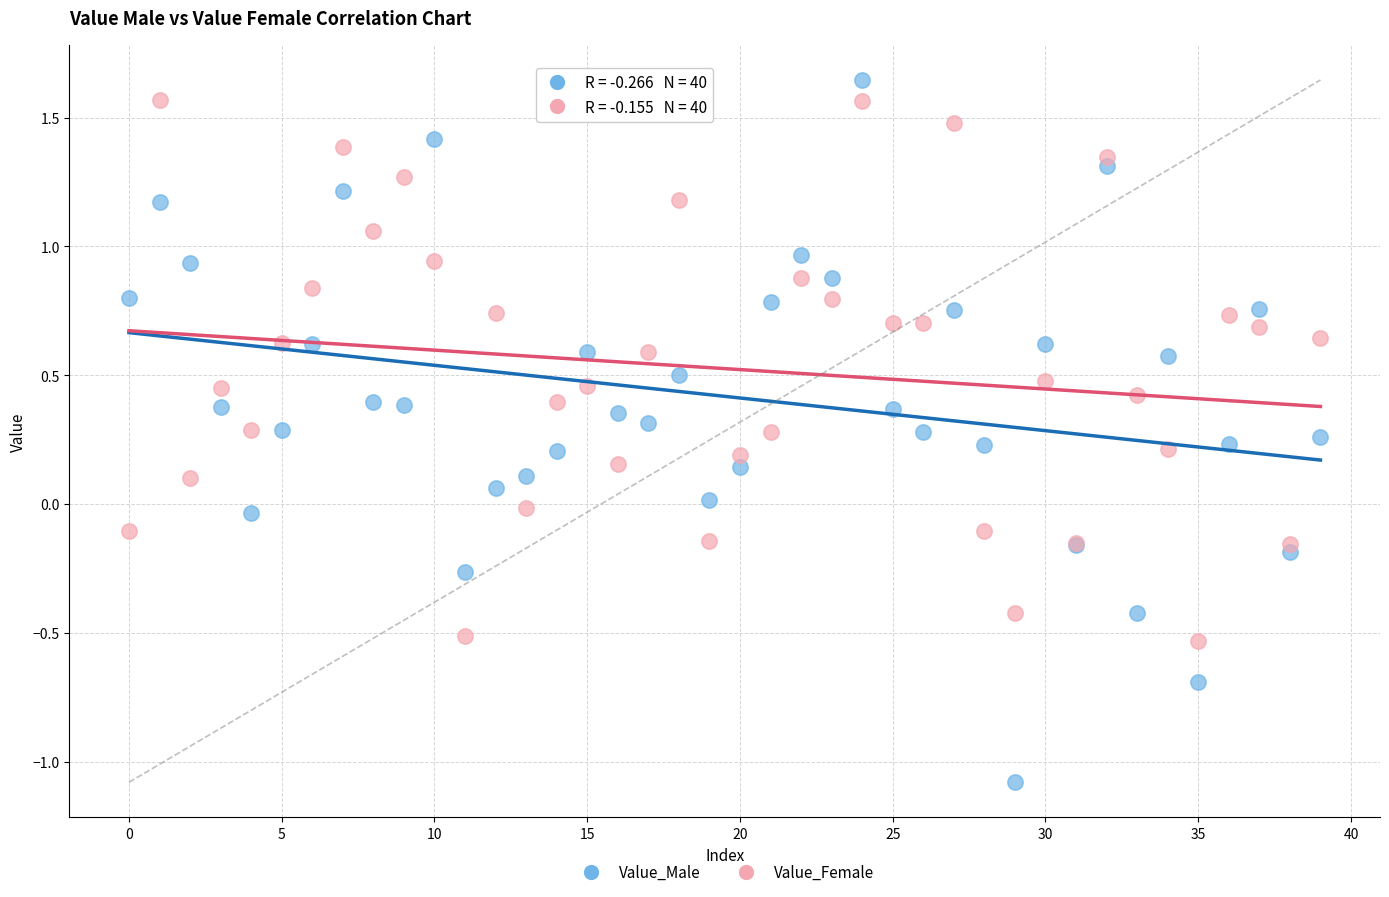

Which series reaches the maximum Y coordinate?

Value_Male